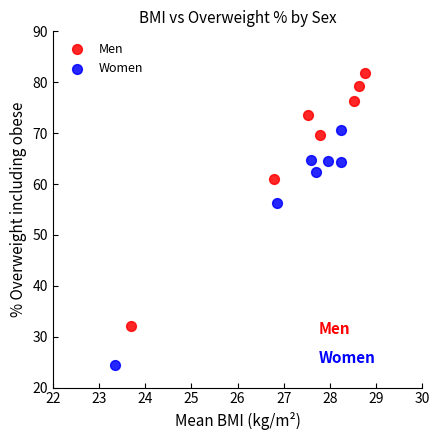

Which series contains the highest Y value?

Men